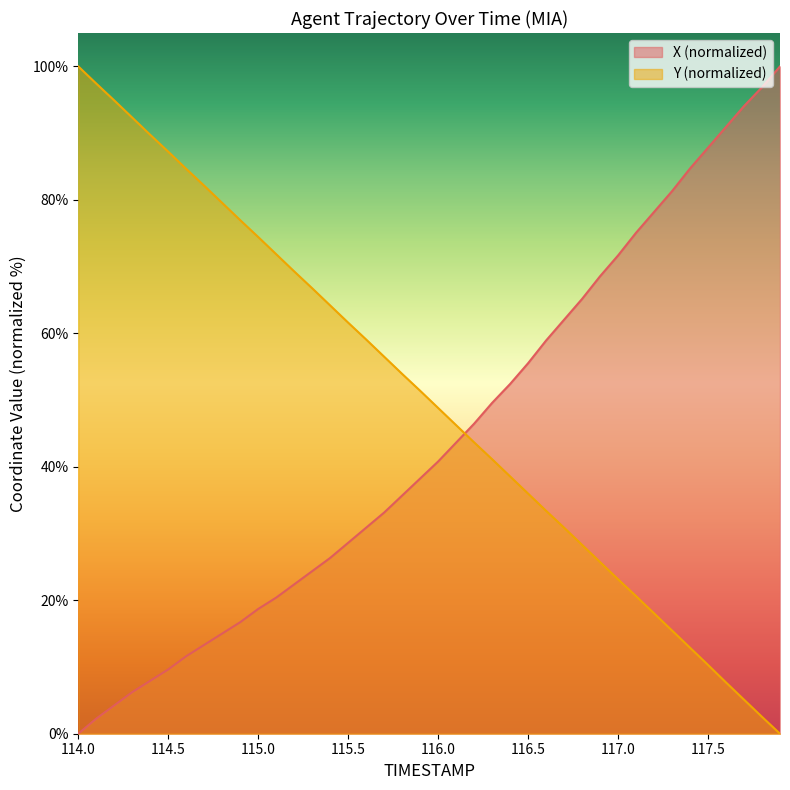

How many times do Y and X cross each other?

1